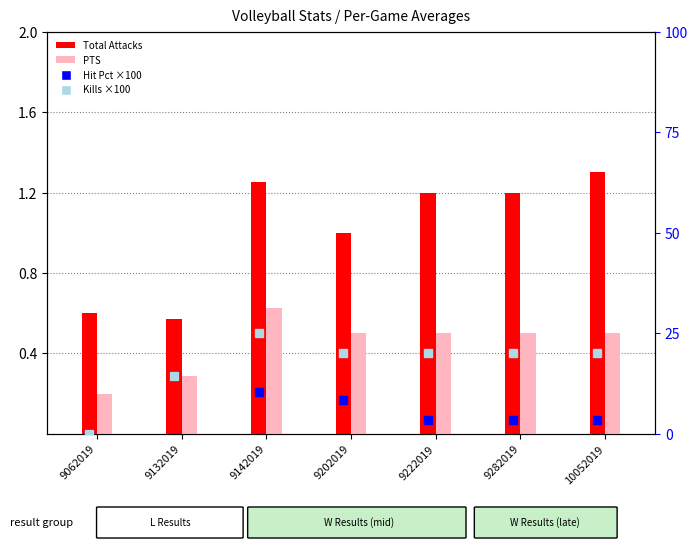

What is the maximum value for PTS?

0.6